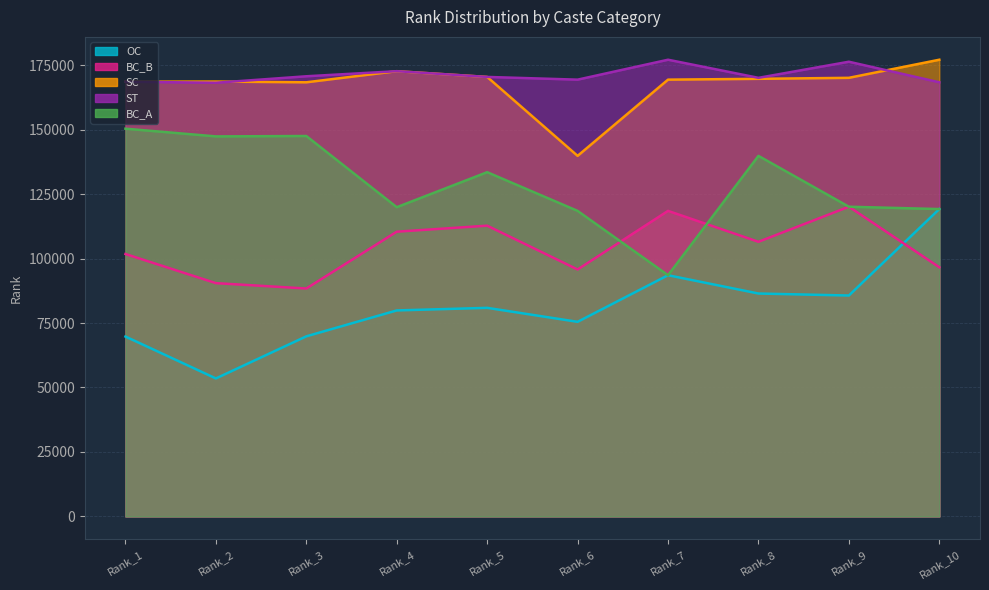

After their last crossing, which series has the higher values: ST or SC?

SC